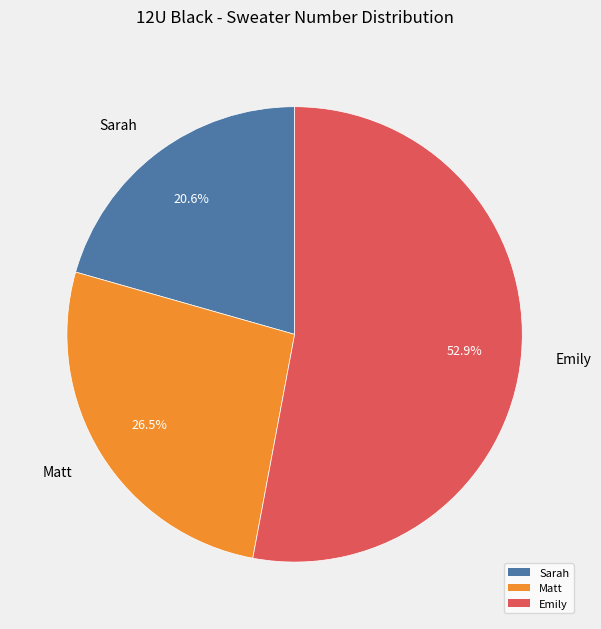

Do Emily and Matt together represent more than half of the pie?

Yes